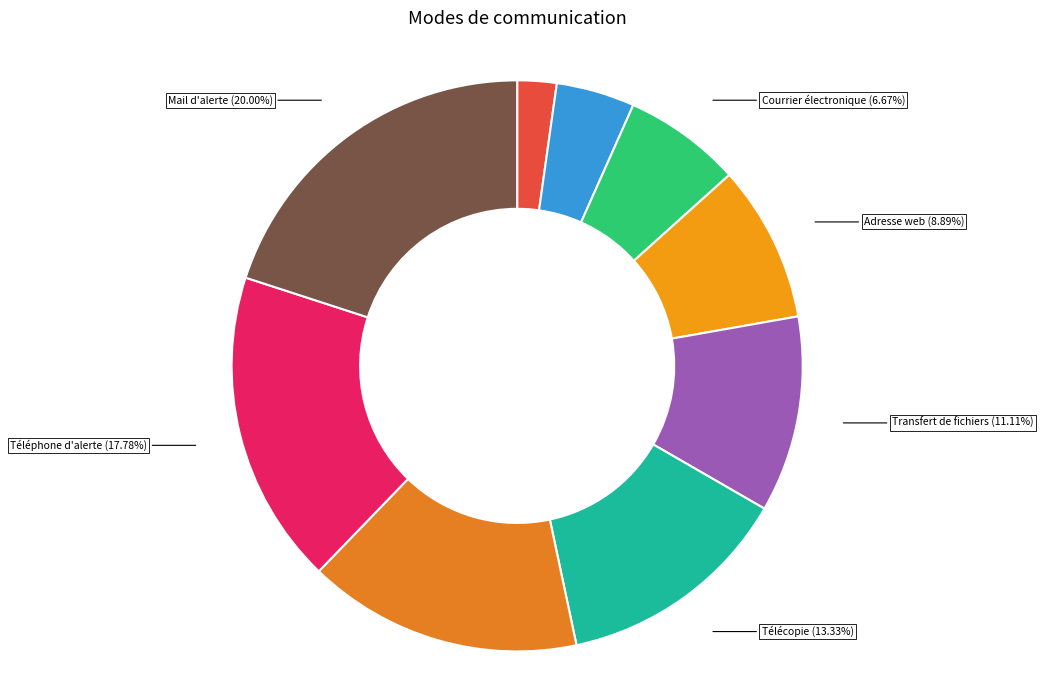

Does Télécopie account for over 50% of the chart?

No